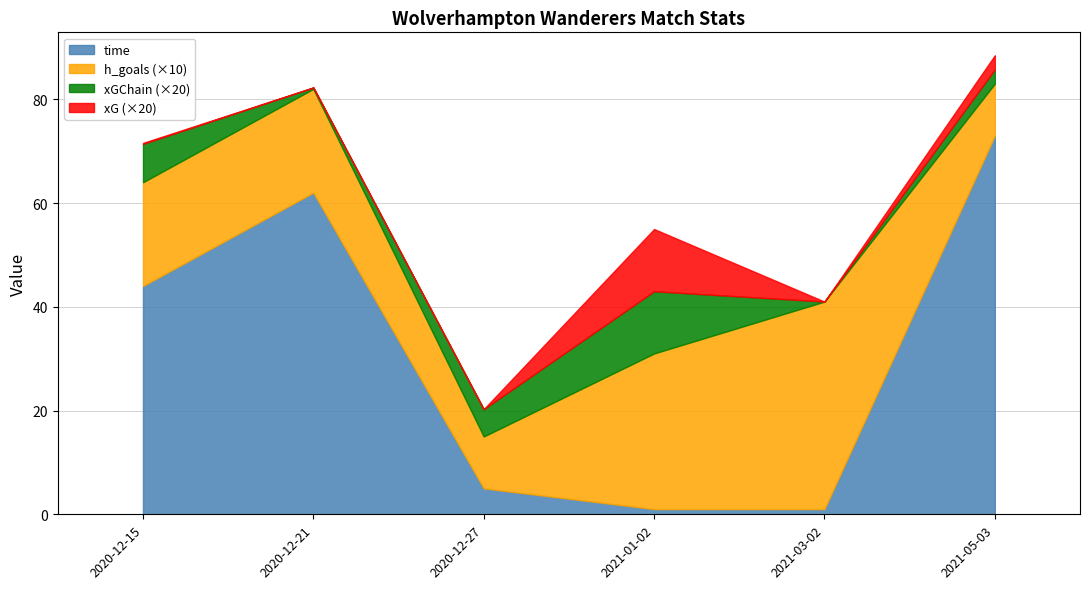

True or false: xG has a value of 0.1 at 2021-05-03.

True